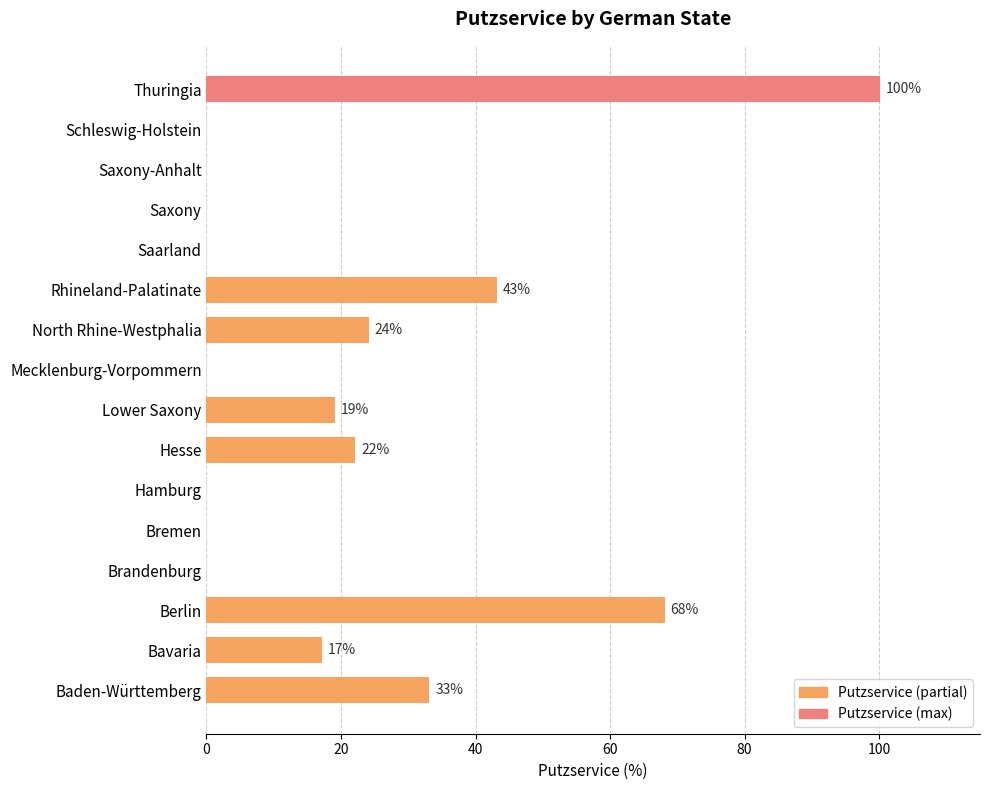

What is the sum of all values?

326